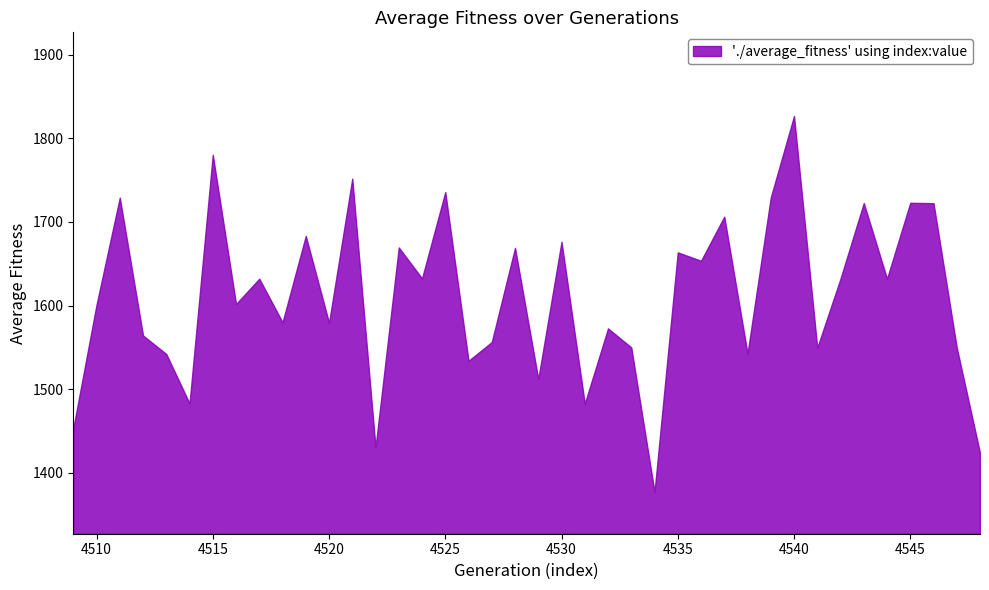

How many lines are shown in the chart?

1